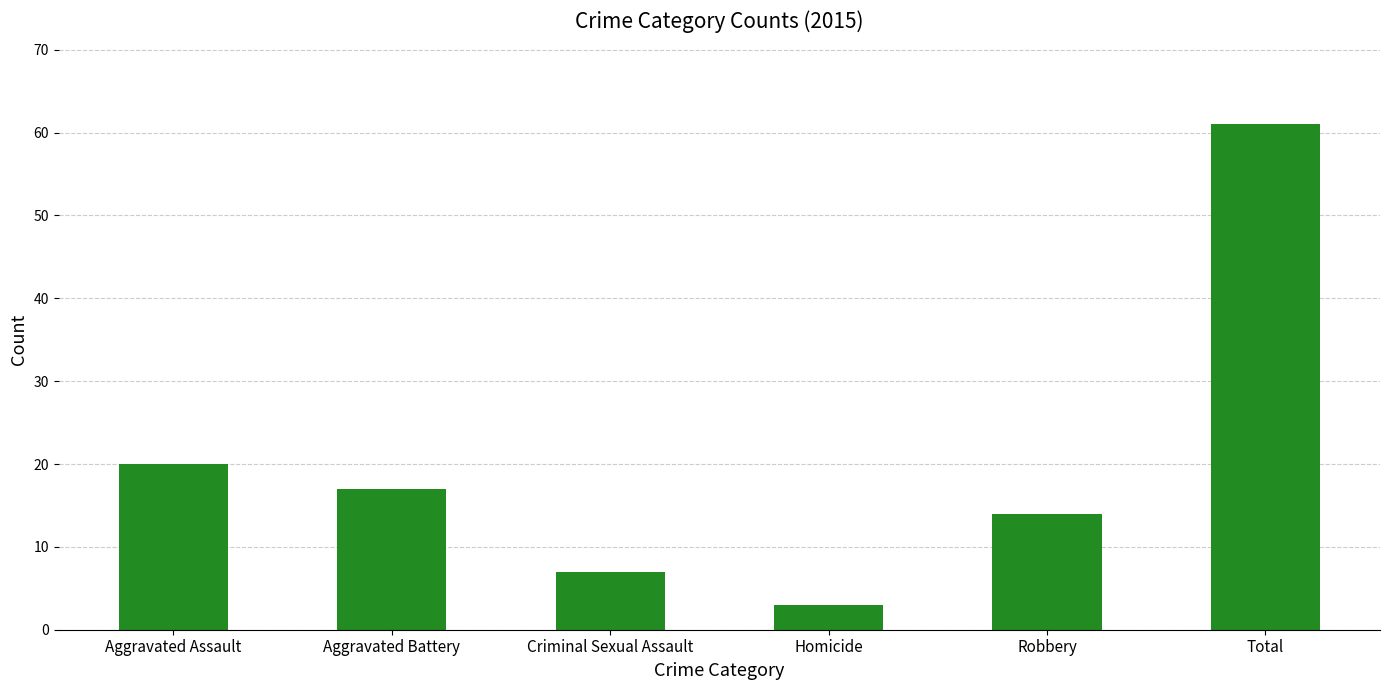

Reading left to right, extract all data points from this chart.

20	17	7	3	14	61